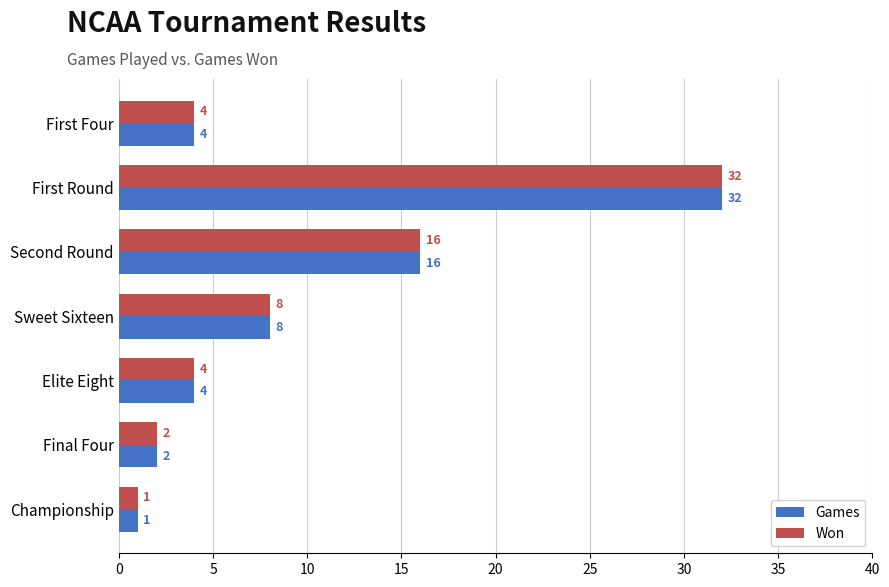

What is the sum of all Games values?

67